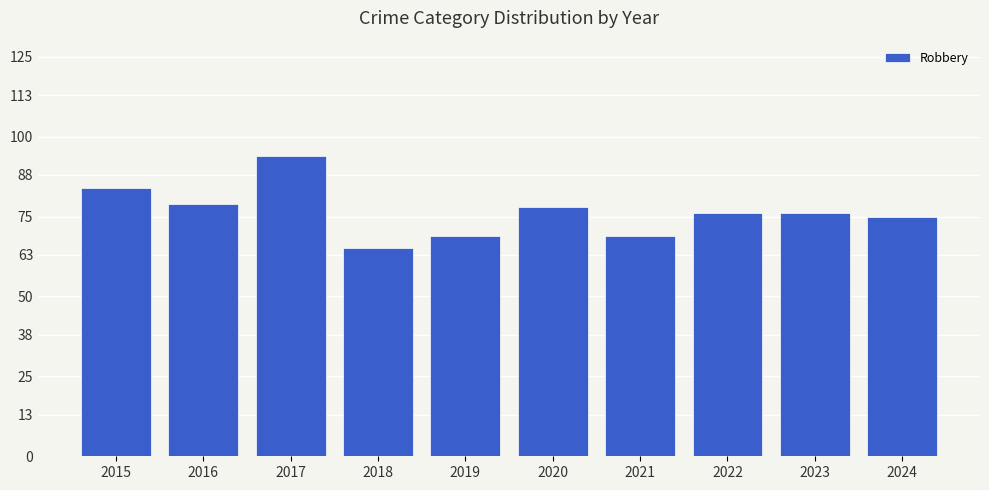

Which label corresponds to the smallest value in the chart?

2018